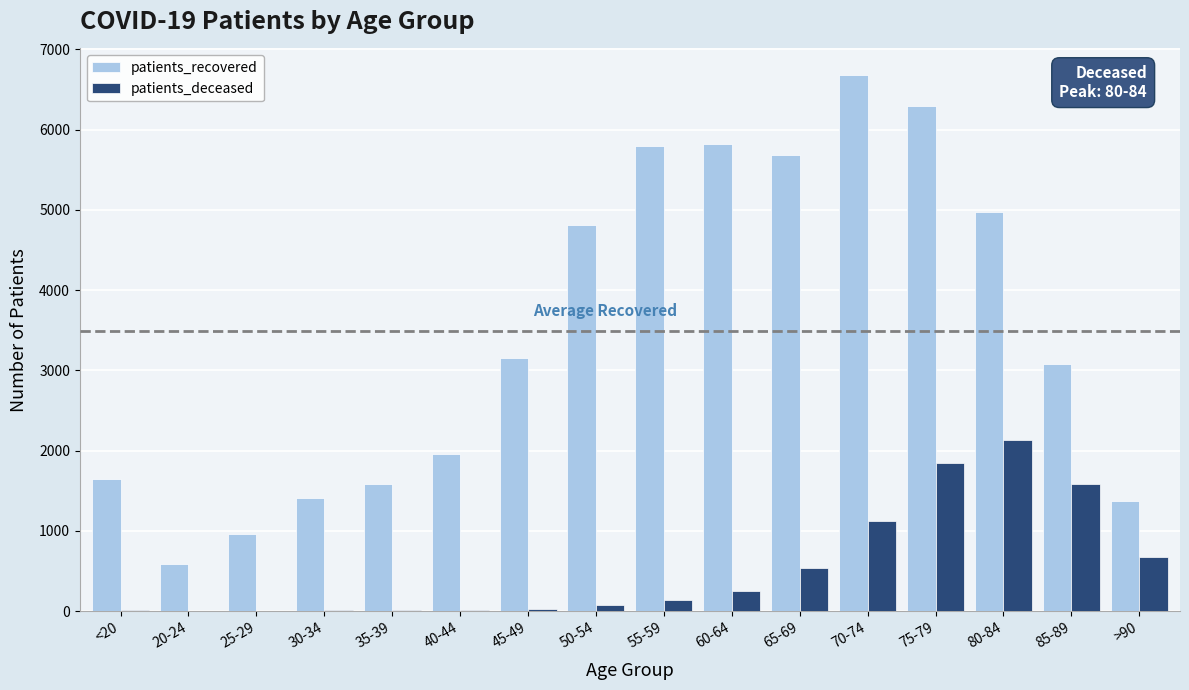

What is the highest value of the patients_recovered series?

6679